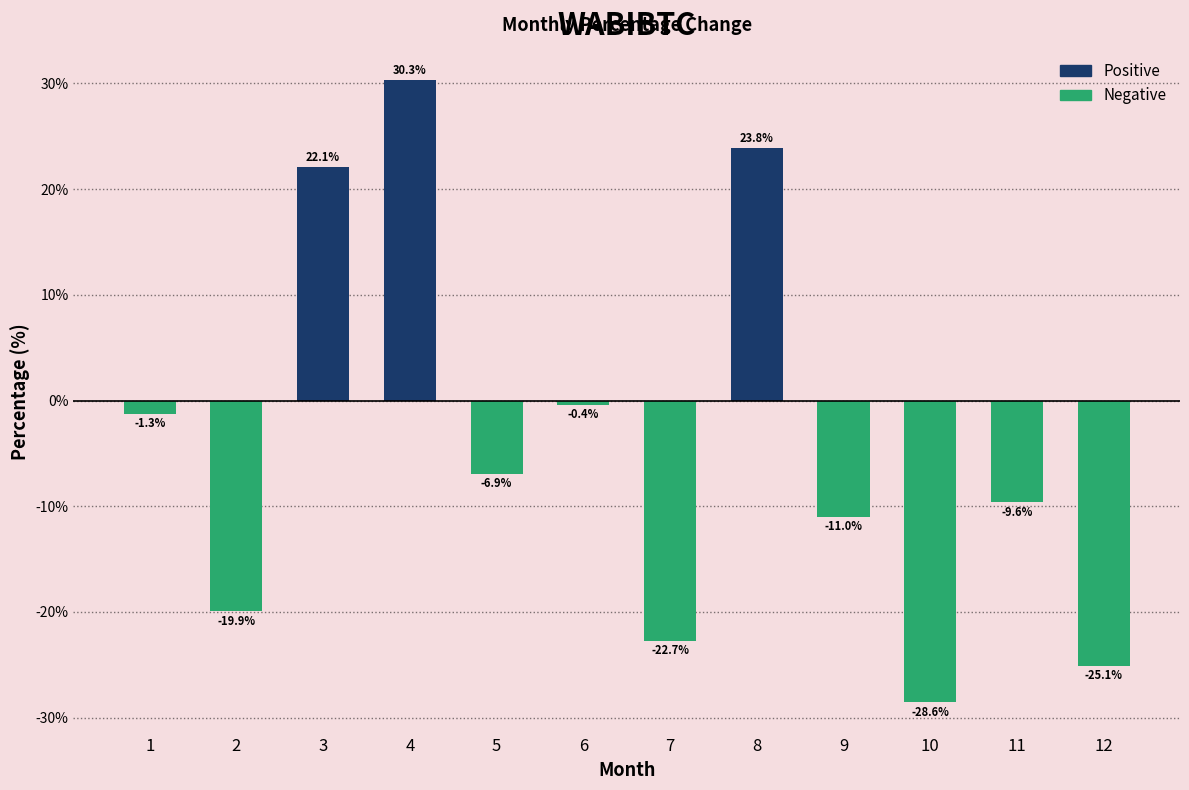

Does the chart contain any negative values?

Yes